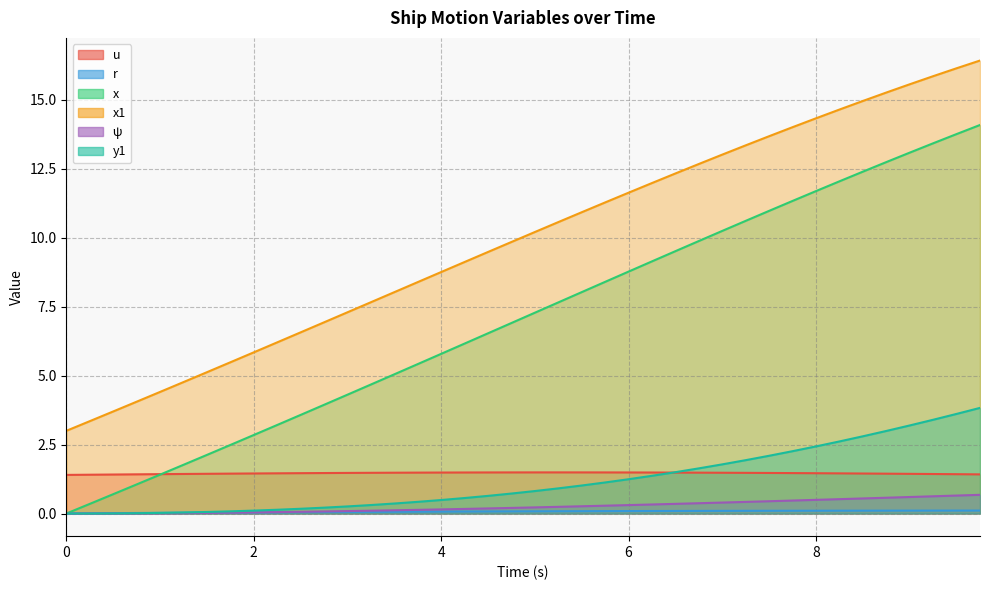

Which series has the largest total across all categories?

x1